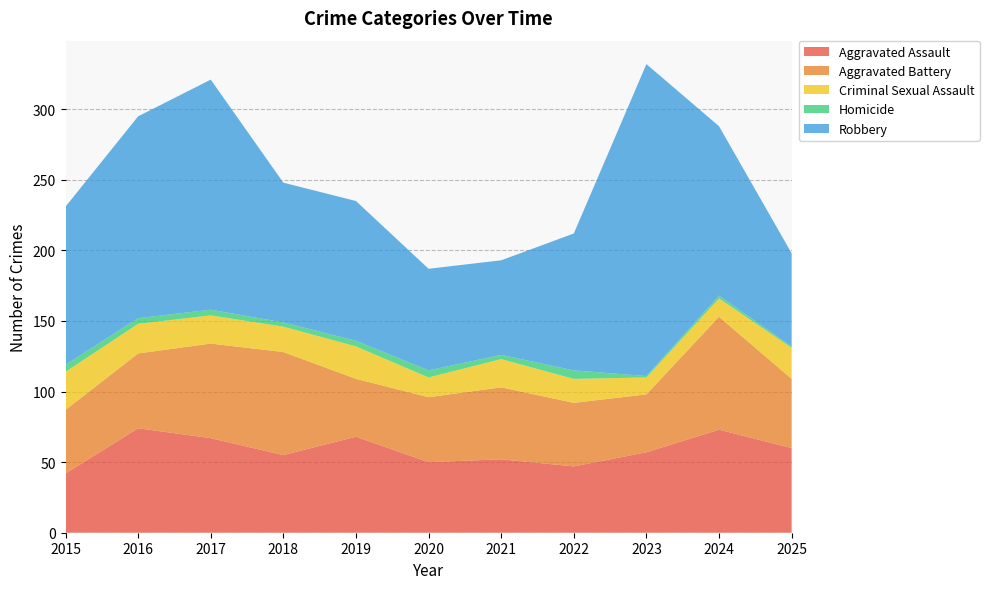

Reading right to left, what are all the values shown in this chart?

Aggravated Assault: 60	73	57	47	52	50	68	55	67	74	42
Aggravated Battery: 49	80	41	45	51	46	41	73	67	53	45
Criminal Sexual Assault: 22	13	12	17	20	14	23	18	20	21	27
Homicide: 1	2	1	6	3	5	4	3	4	4	5
Robbery: 66	120	221	97	67	72	99	99	163	143	112